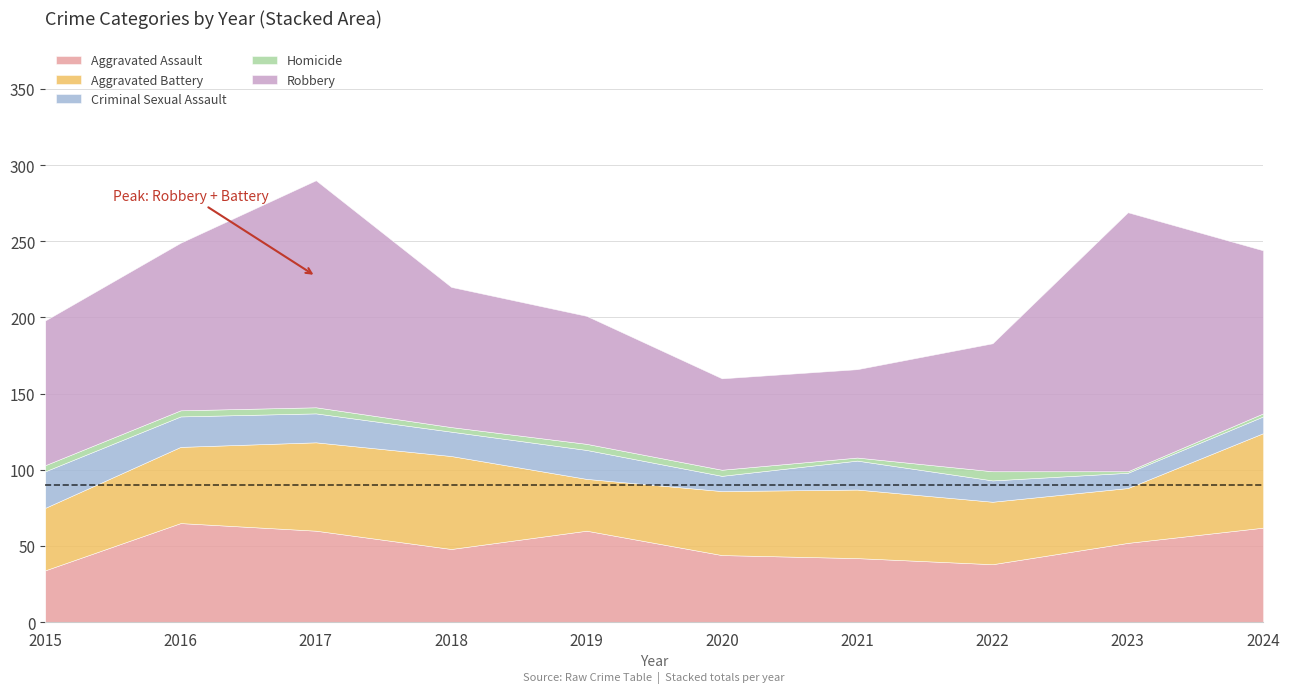

True or false: Aggravated Assault and Homicide cross at least once.

False